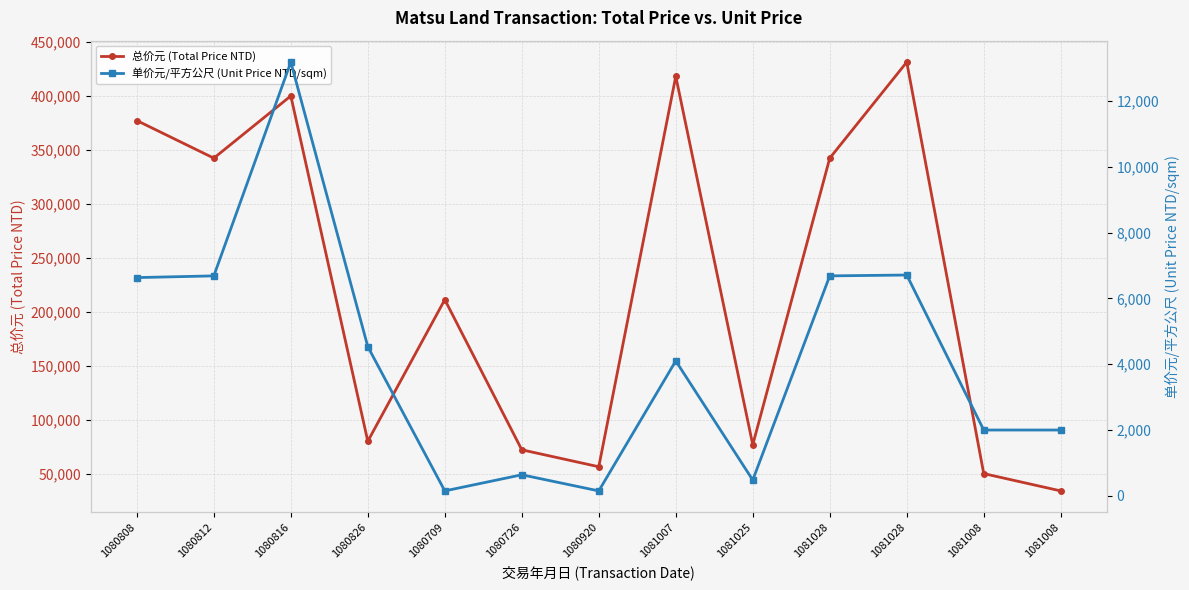

True or false: 总价元 (Total Price NTD) and 单价元/平方公尺 (Unit Price NTD/sqm) intersect in this chart.

False